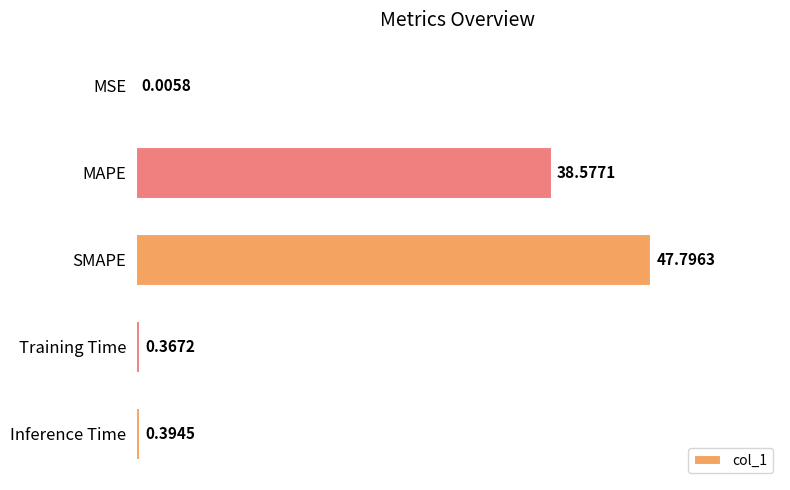

Are the bars horizontal?

Yes